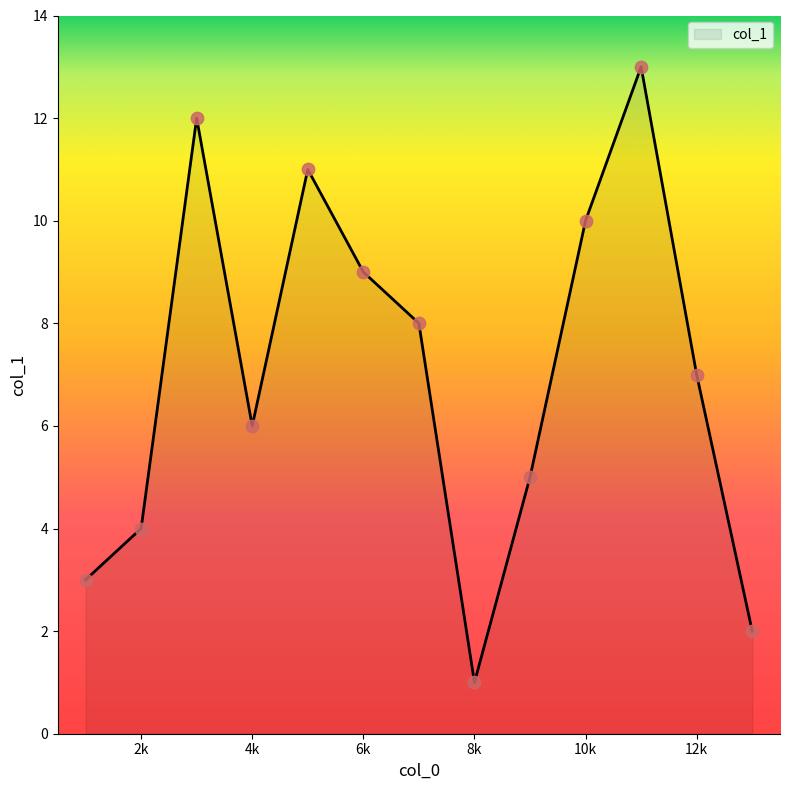

What is the greatest value displayed?

13